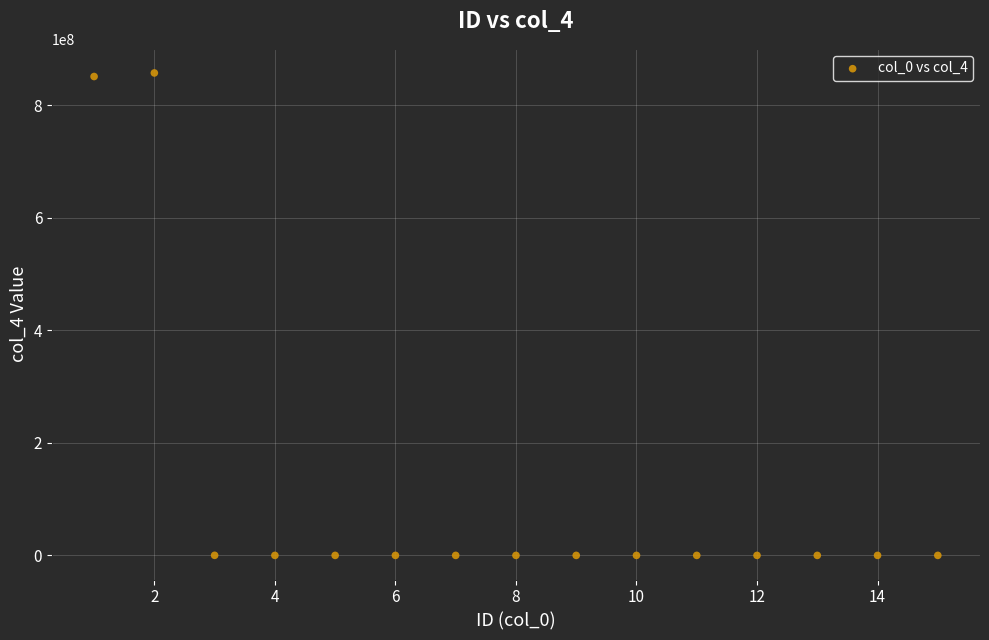

What is the range of Y values (max minus min)?

857441111